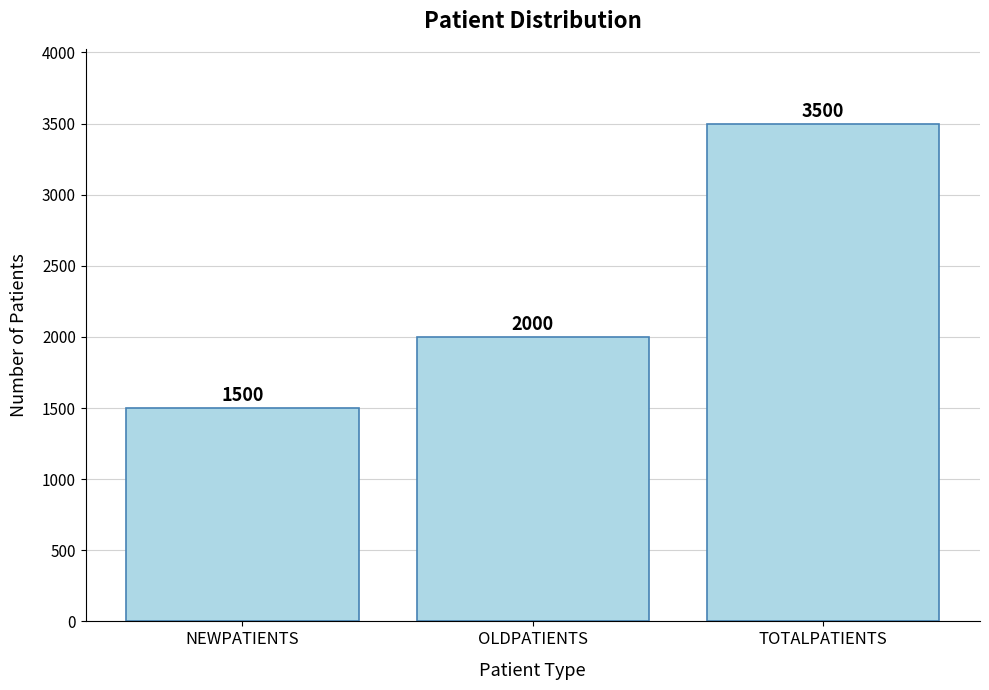

Which has a higher value, TOTALPATIENTS or NEWPATIENTS?

TOTALPATIENTS